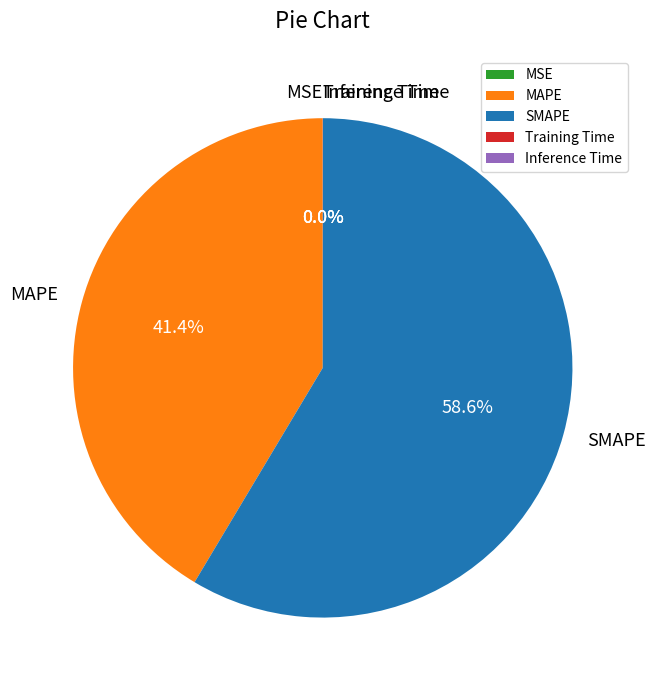

Does SMAPE account for over 50% of the chart?

Yes